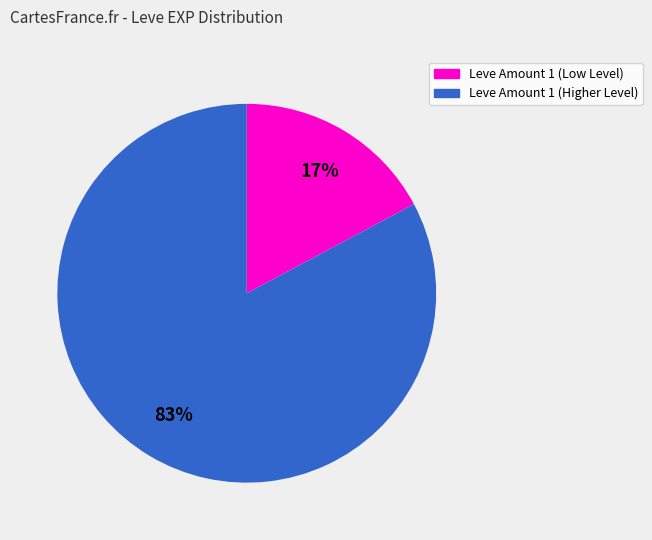

To the nearest percent, what is the difference between the largest and smallest slice percentages?

66%